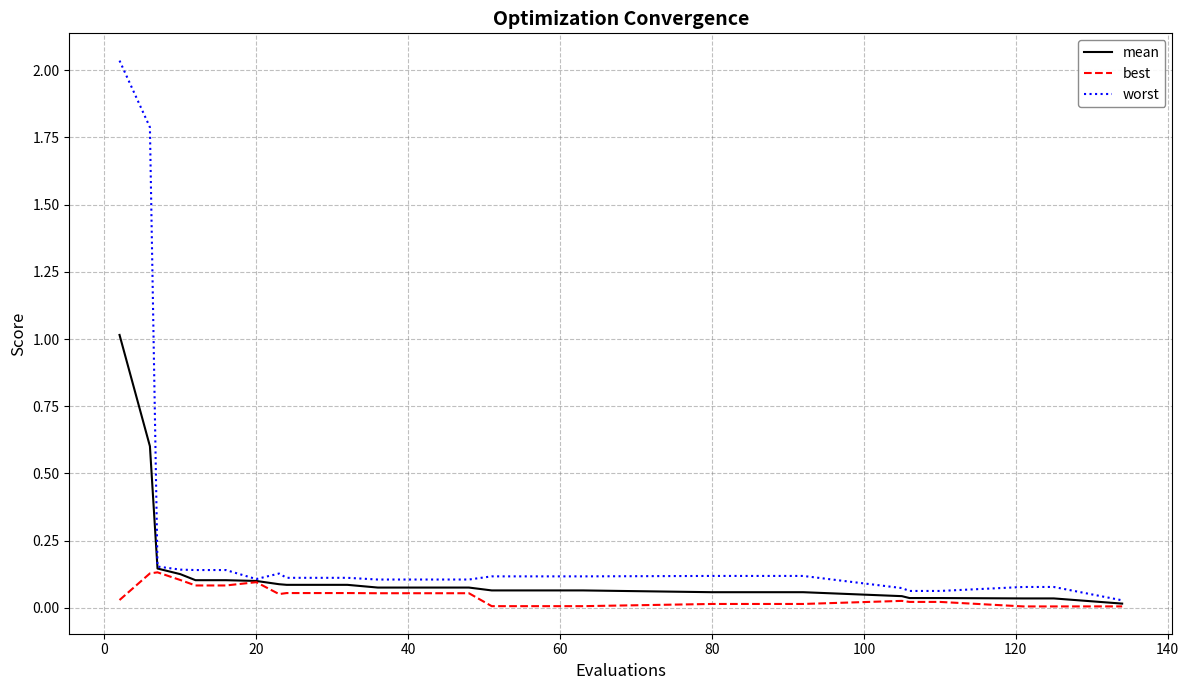

Which series has the largest total across all categories?

worst